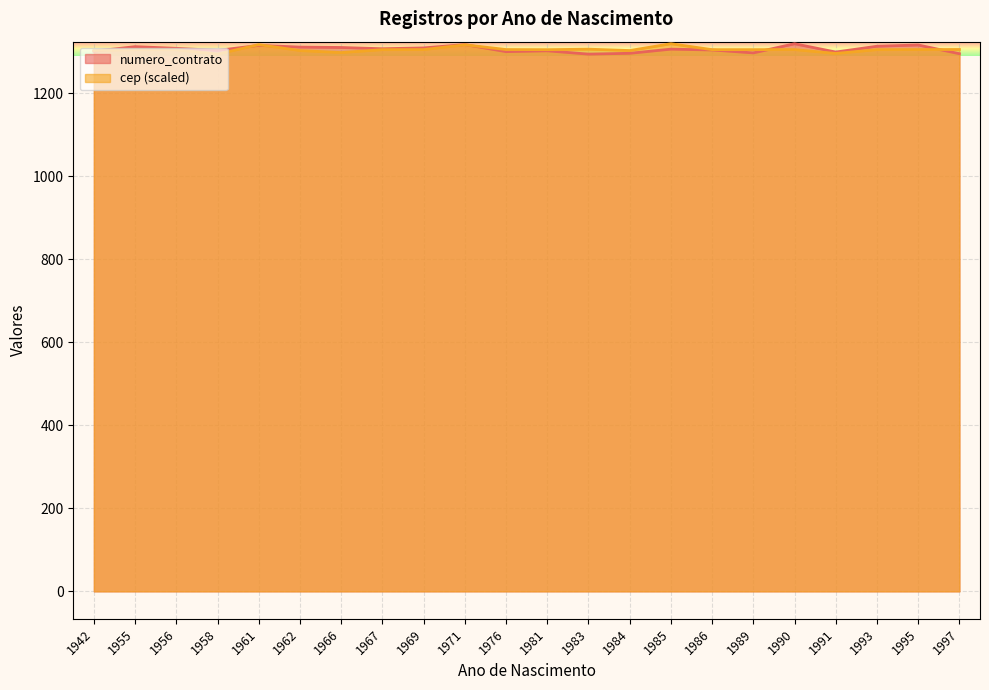

Between 1983 and 1990, which series saw the biggest shift?

numero_contrato